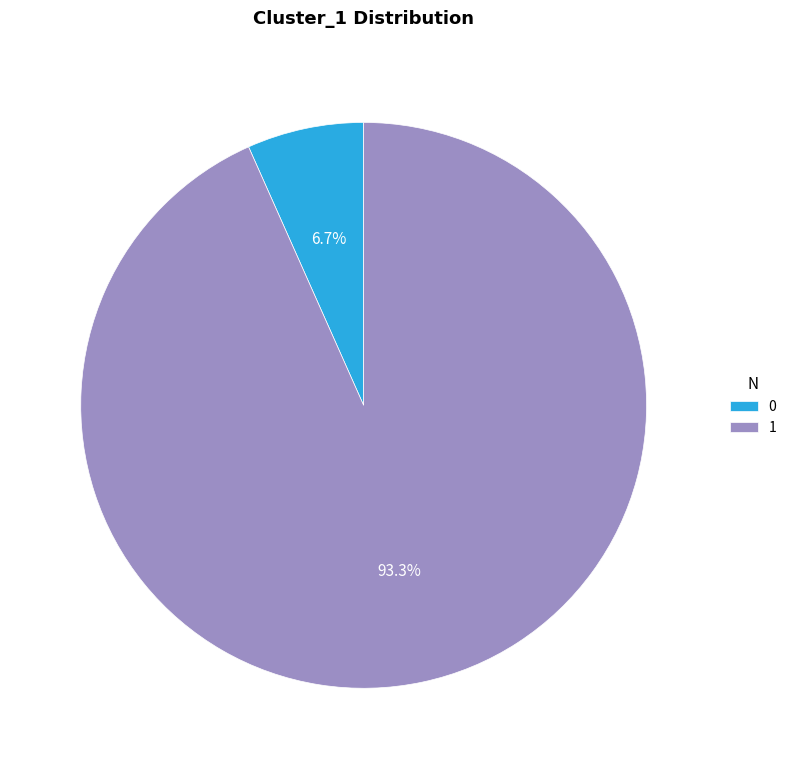

To the nearest percent, what is the combined percentage of 0 and 1?

100%